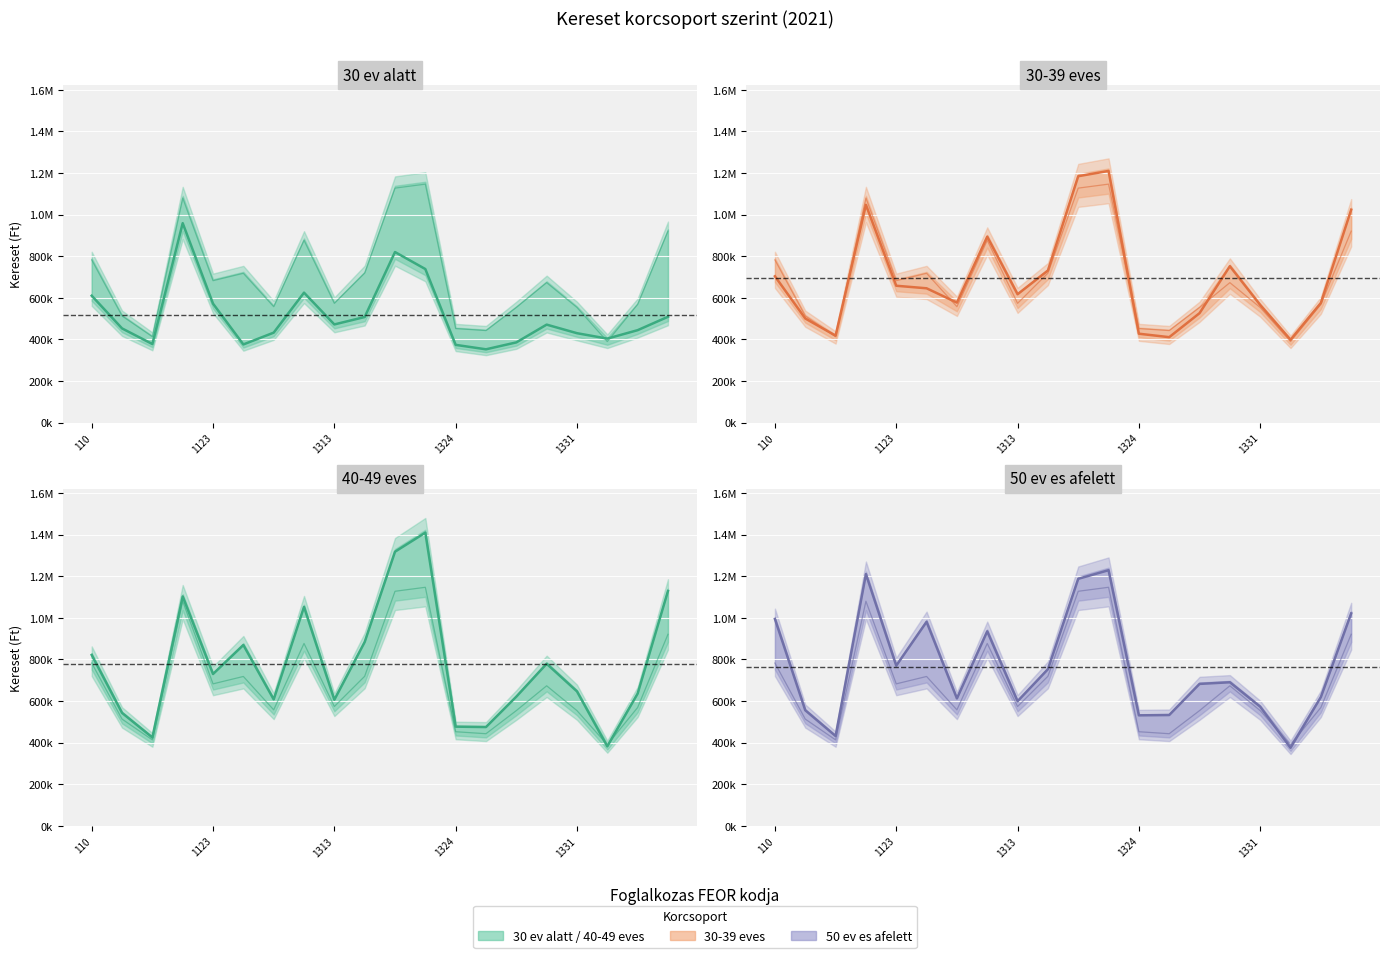

What is the label of the 16th point from the left?

15